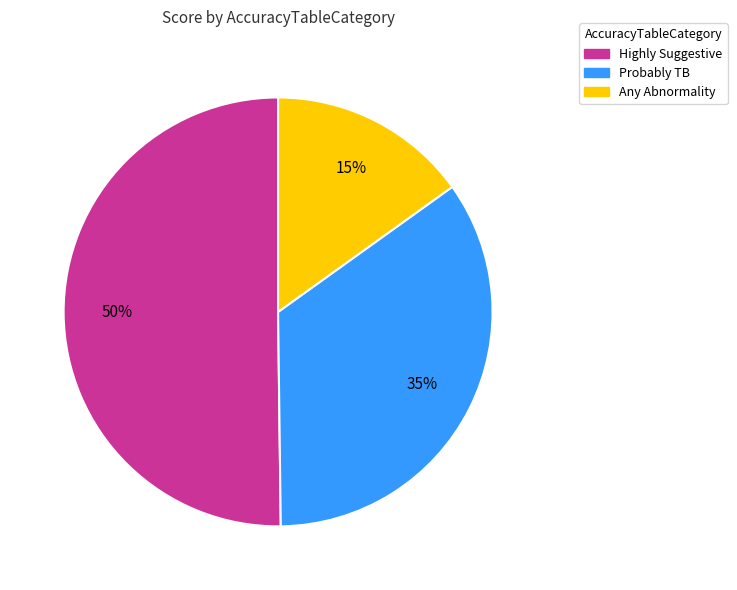

To the nearest percent, what is the difference between the largest and smallest slice percentages?

35%